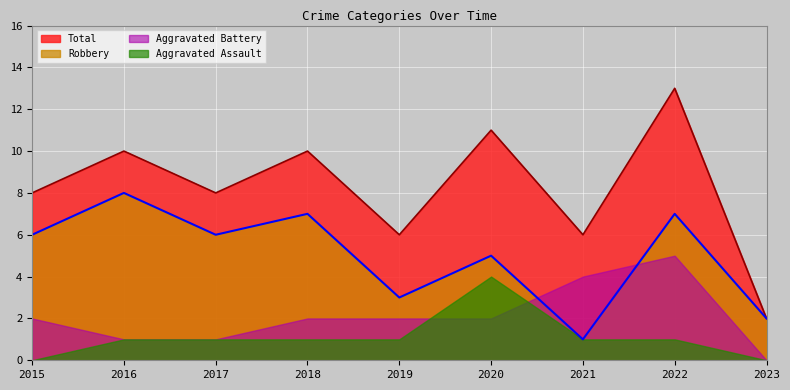

True or false: Robbery has more than 1 interior local peaks.

True